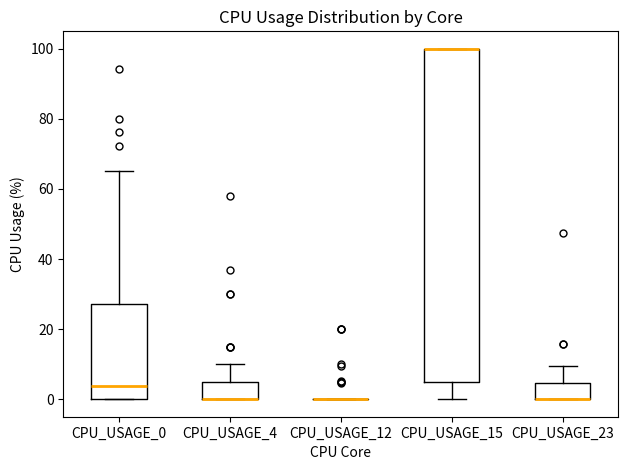

Reading left to right, transcribe this box plot: for each box, give where its median line is, the range the box spans, and where its two whiskers end, as read against the y-axis. The values are not printed on the chart, so give them approximately, as read against the axis.

CPU_USAGE_0: median 4, box 0 to 28, whiskers 0 to 66
CPU_USAGE_4: median 0 (drawn on the box's lower edge), box 0 to 6, whiskers 0 to 10
CPU_USAGE_12: box collapsed to a line at 0, whiskers 0 to 0
CPU_USAGE_15: median 100 (drawn on the box's upper edge), box 6 to 100, whiskers 0 to 100
CPU_USAGE_23: median 0 (drawn on the box's lower edge), box 0 to 4, whiskers 0 to 10